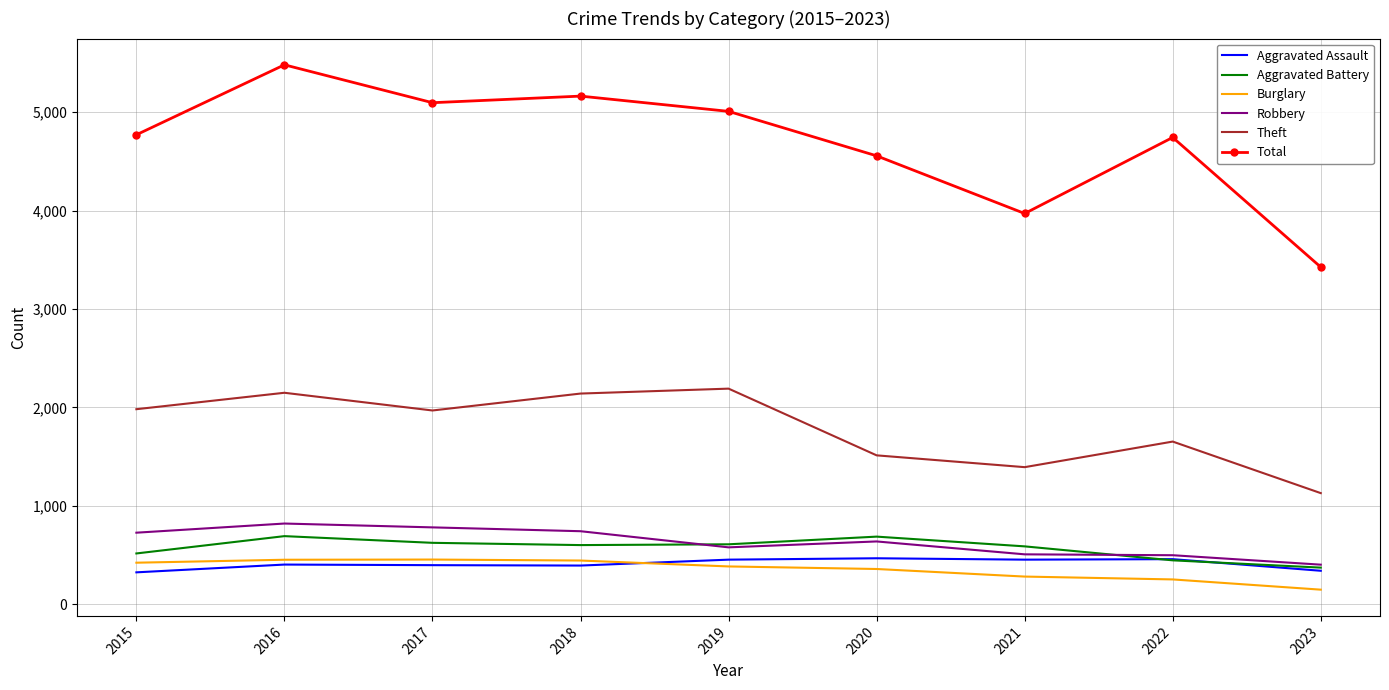

What is the greatest value displayed?

5481